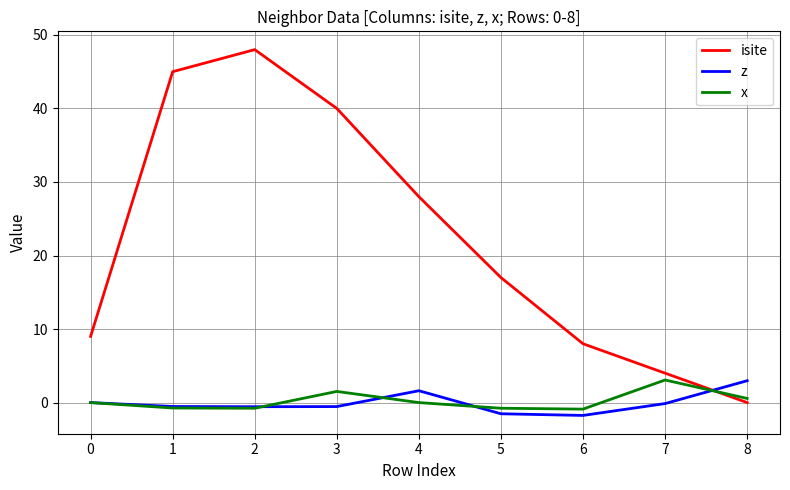

What is the minimum value for z?

-1.7